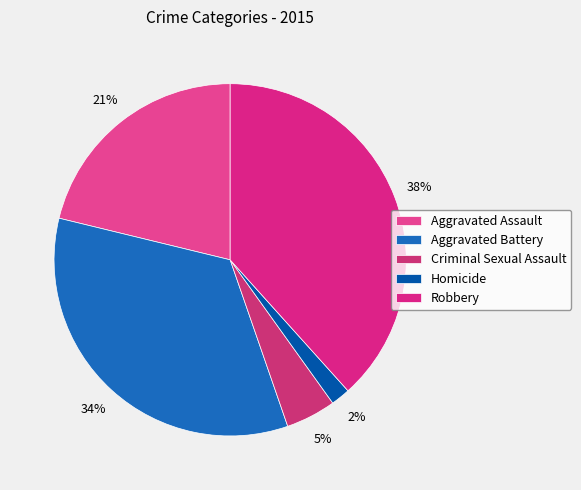

True or false: Robbery accounts for 38% of the total.

True